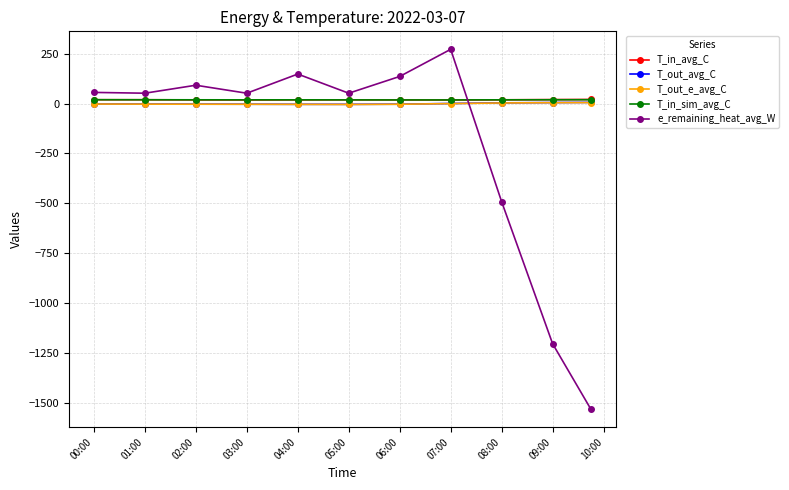

In e_remaining_heat_avg_W, how many points are higher than both neighbors (excluding endpoints)?

3